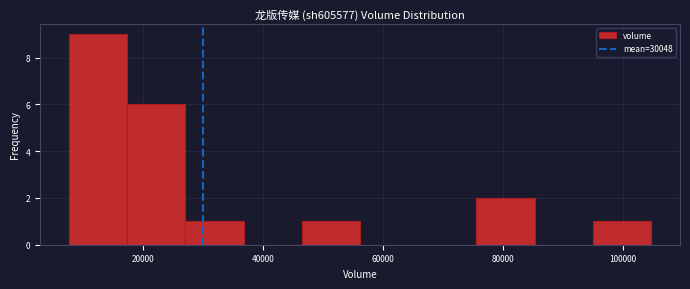

Which range on the x-axis has the tallest bar?

8000 to 18000